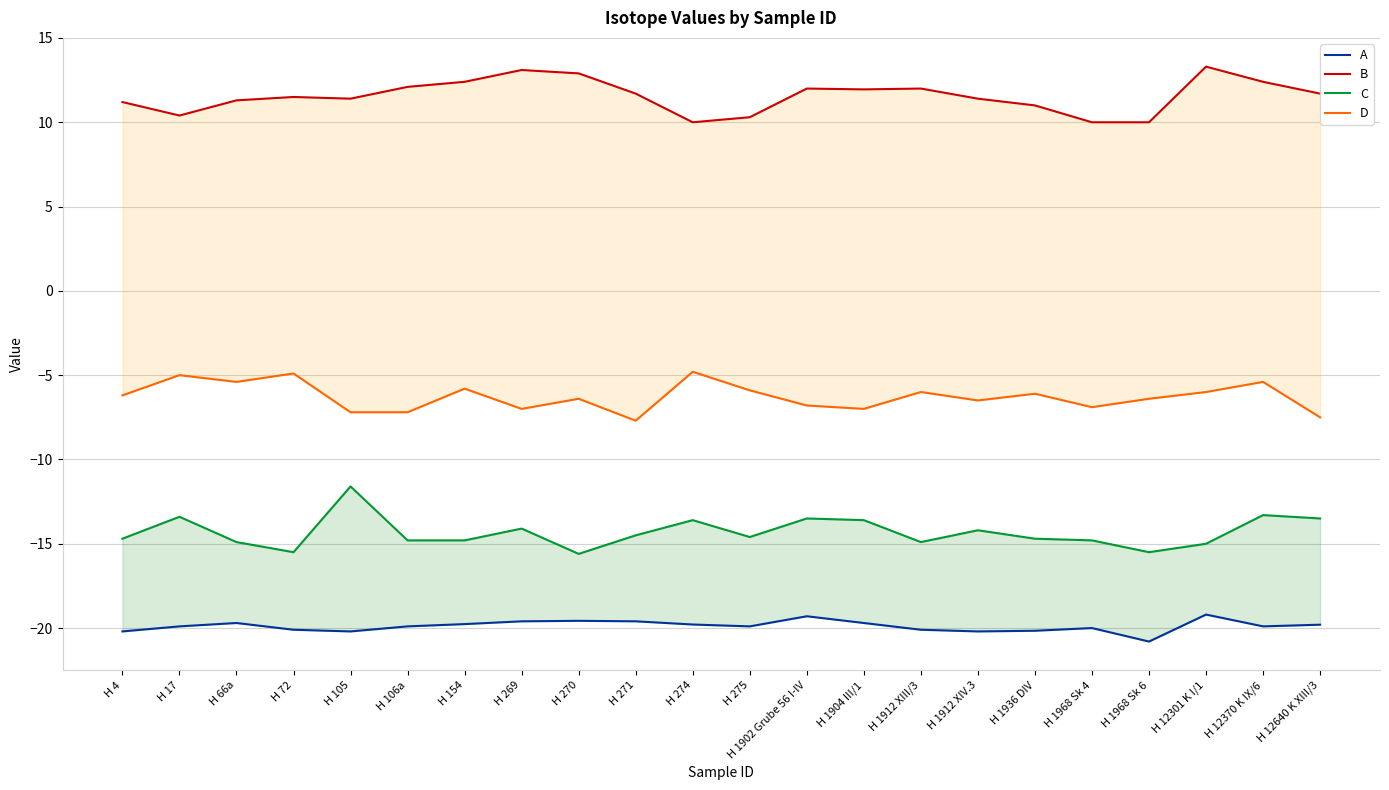

Reading left to right, transcribe all the data shown in this chart.

A: -20.2	-19.9	-19.7	-20.1	-20.2	-19.9	-19.8	-19.6	-19.6	-19.6	-19.8	-19.9	-19.3	-19.7	-20.1	-20.2	-20.2	-20.0	-20.8	-19.2	-19.9	-19.8
B: 11.2	10.4	11.3	11.5	11.4	12.1	12.4	13.1	12.9	11.7	10.0	10.3	12.0	12.0	12.0	11.4	11.0	10.0	10.0	13.3	12.4	11.7
C: -14.7	-13.4	-14.9	-15.5	-11.6	-14.8	-14.8	-14.1	-15.6	-14.5	-13.6	-14.6	-13.5	-13.6	-14.9	-14.2	-14.7	-14.8	-15.5	-15.0	-13.3	-13.5
D: -6.2	-5.0	-5.4	-4.9	-7.2	-7.2	-5.8	-7.0	-6.4	-7.7	-4.8	-5.9	-6.8	-7.0	-6.0	-6.5	-6.1	-6.9	-6.4	-6.0	-5.4	-7.5